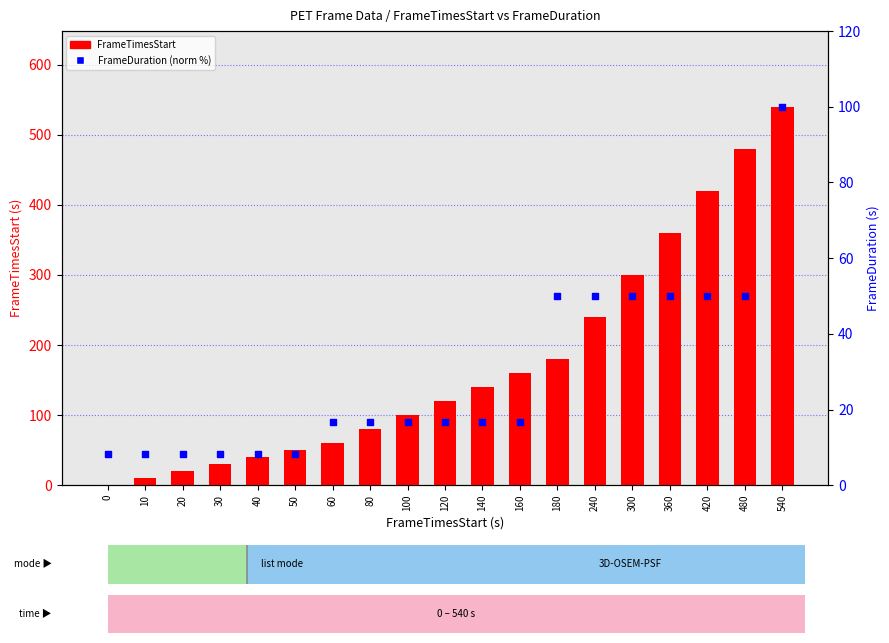

At how many categories does at least one series exceed 96?

11